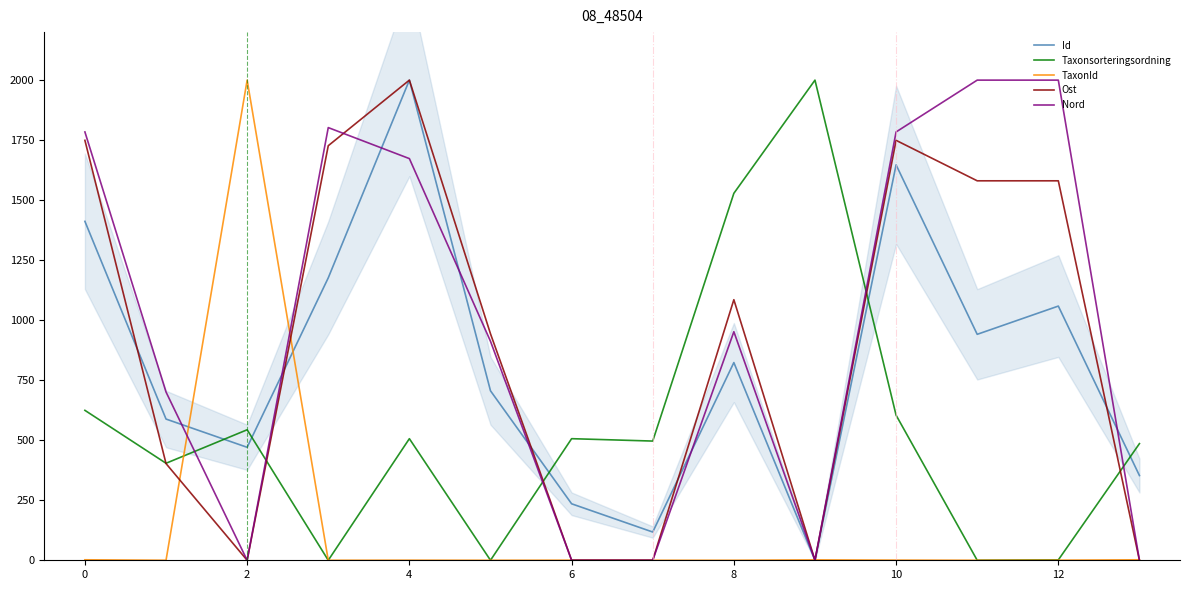

True or false: Taxonsorteringsordning and Id cross at least once.

True